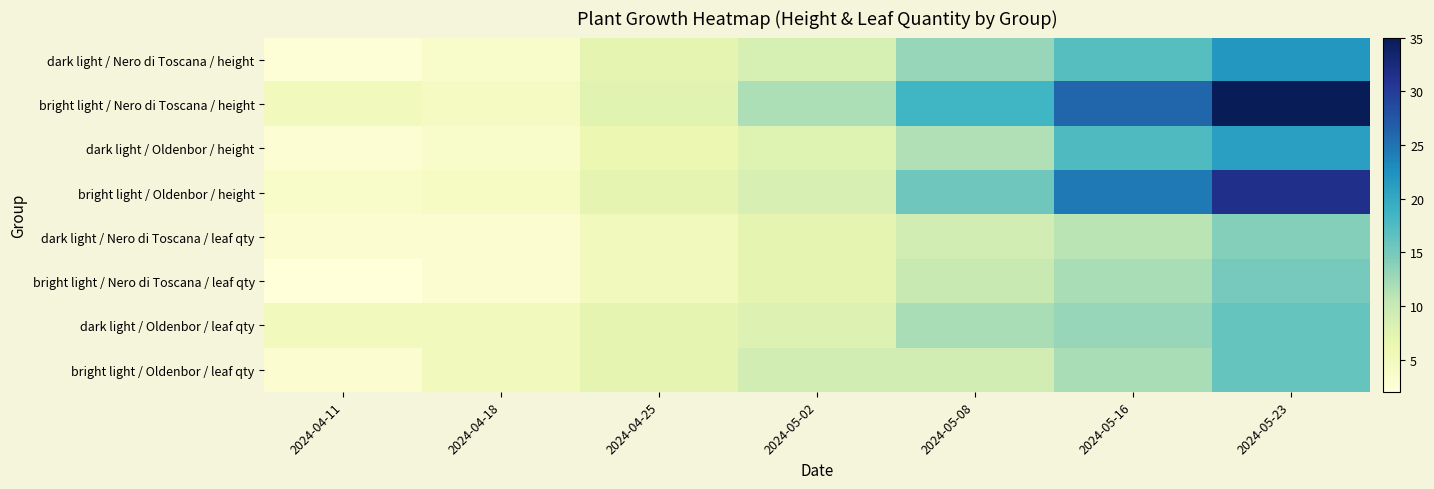

Which series has the widest spread of values?

bright light / Nero di Toscana / height